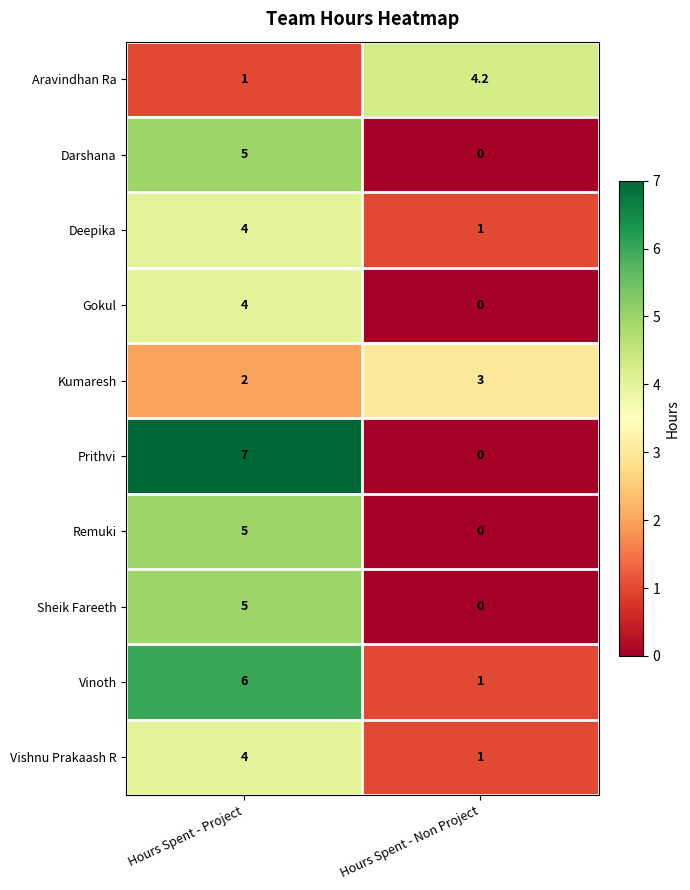

Between Hours Spent - Project and Hours Spent - Non Project, which series saw the biggest shift?

Prithvi